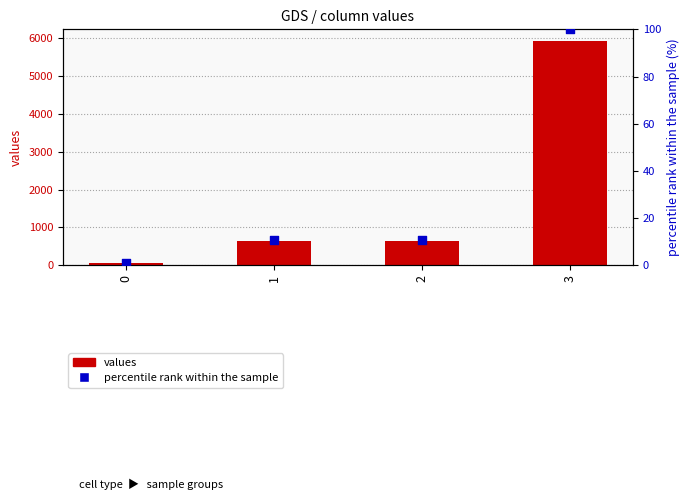

At which category is the sum across all series the highest?

3